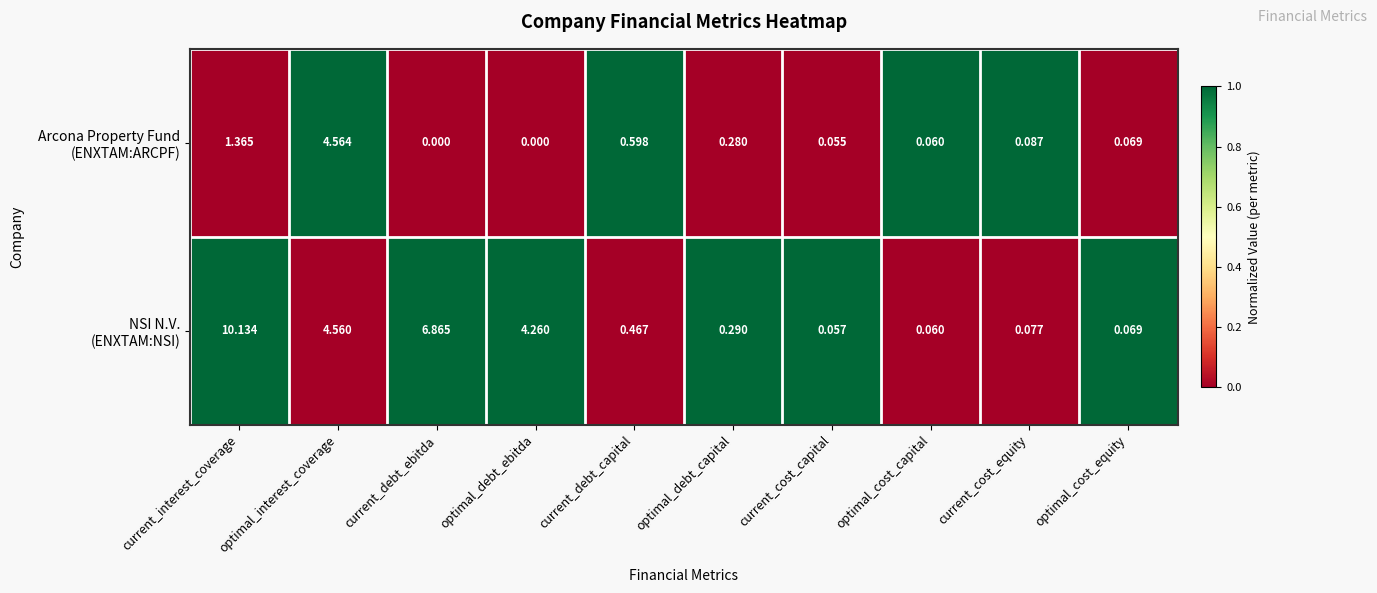

At which category is the sum across all series the highest?

current_interest_coverage